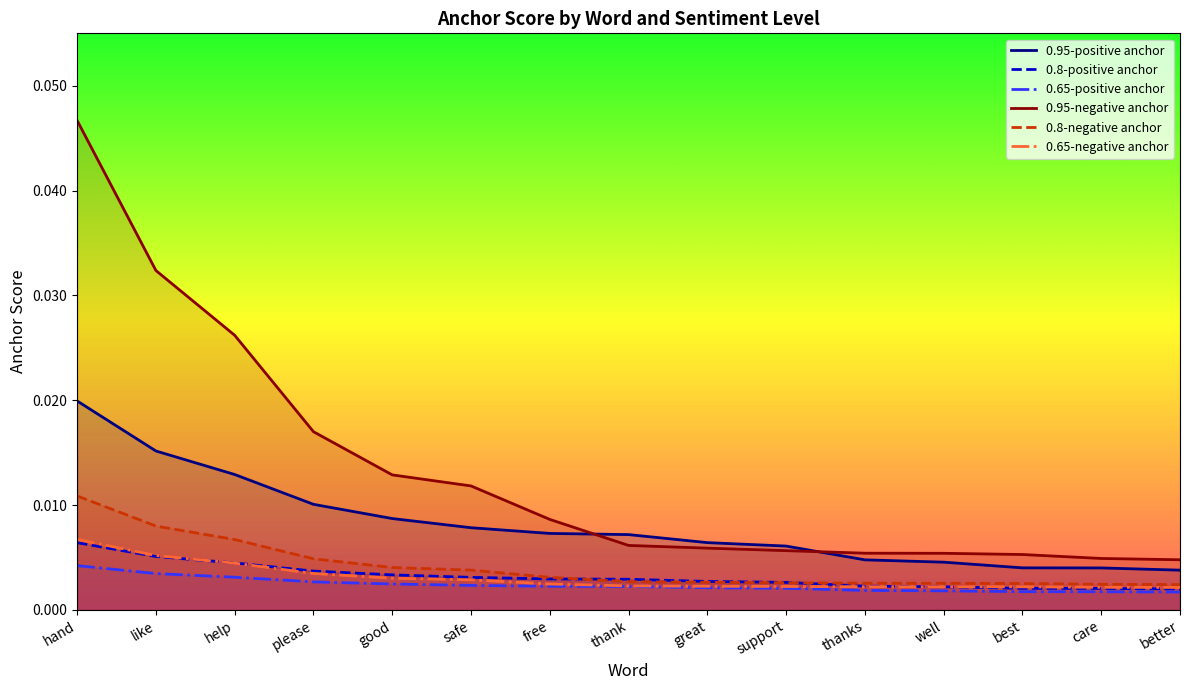

Is the value of 0.65-positive anchor at free greater than the value of 0.65-negative anchor at like?

No